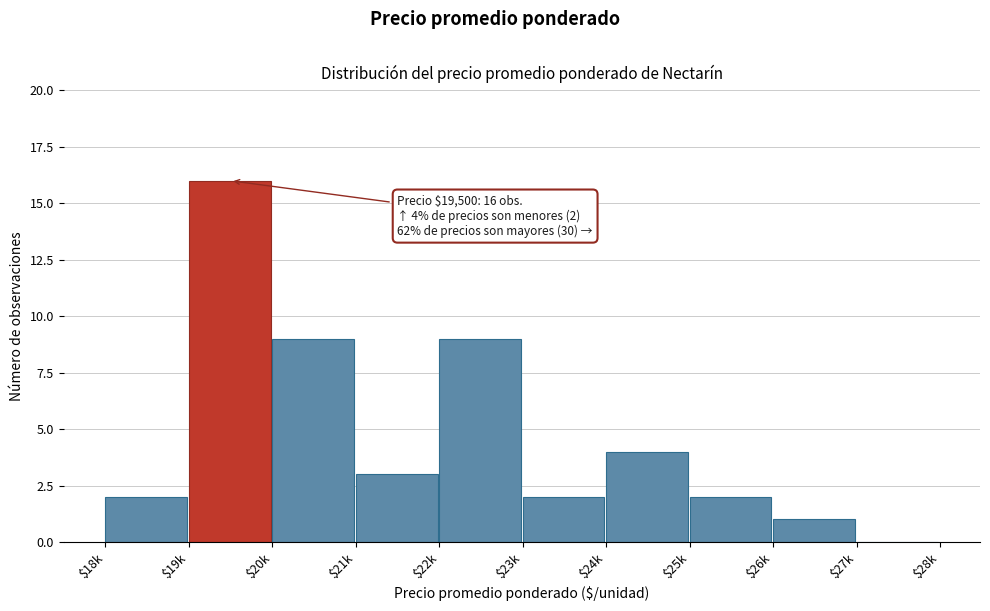

What is the sum of all values?

48